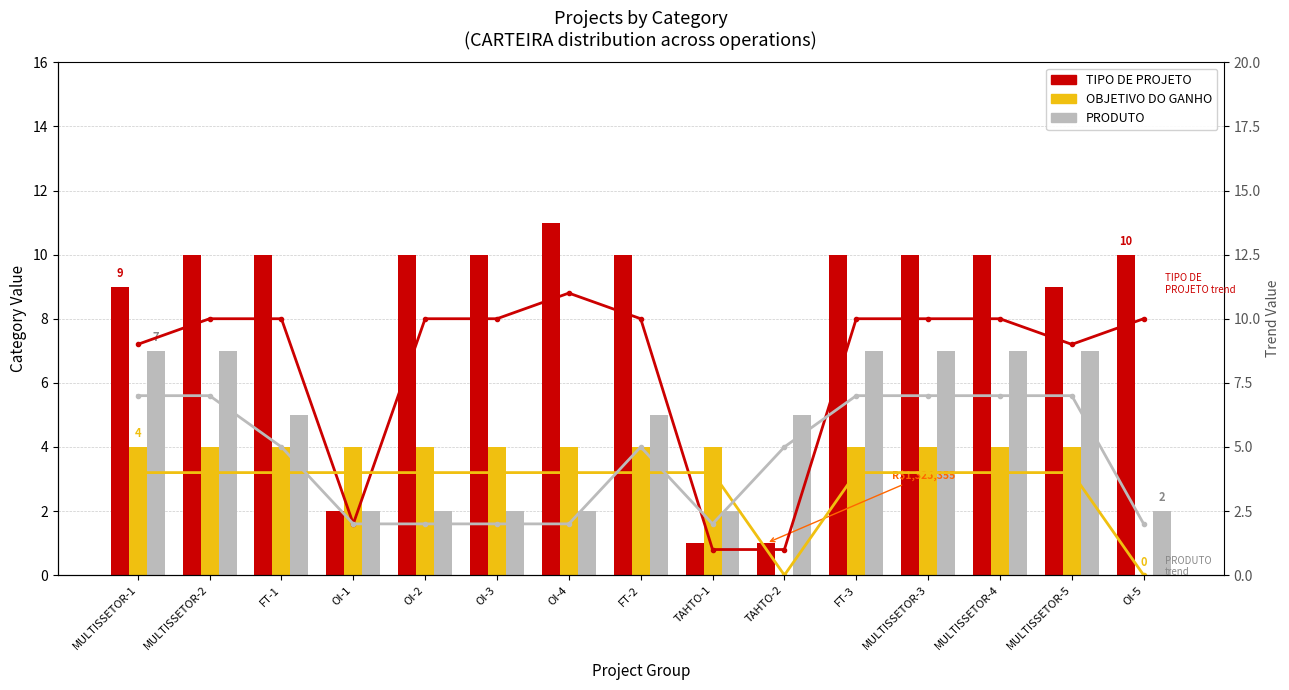

Is it true that PRODUTO equals 3 at OI-4?

False